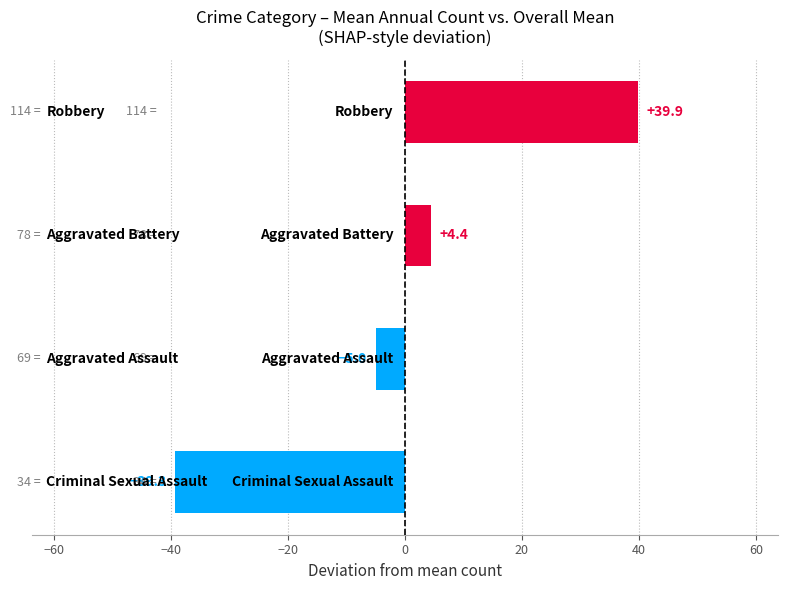

What is the greatest value displayed?

39.9